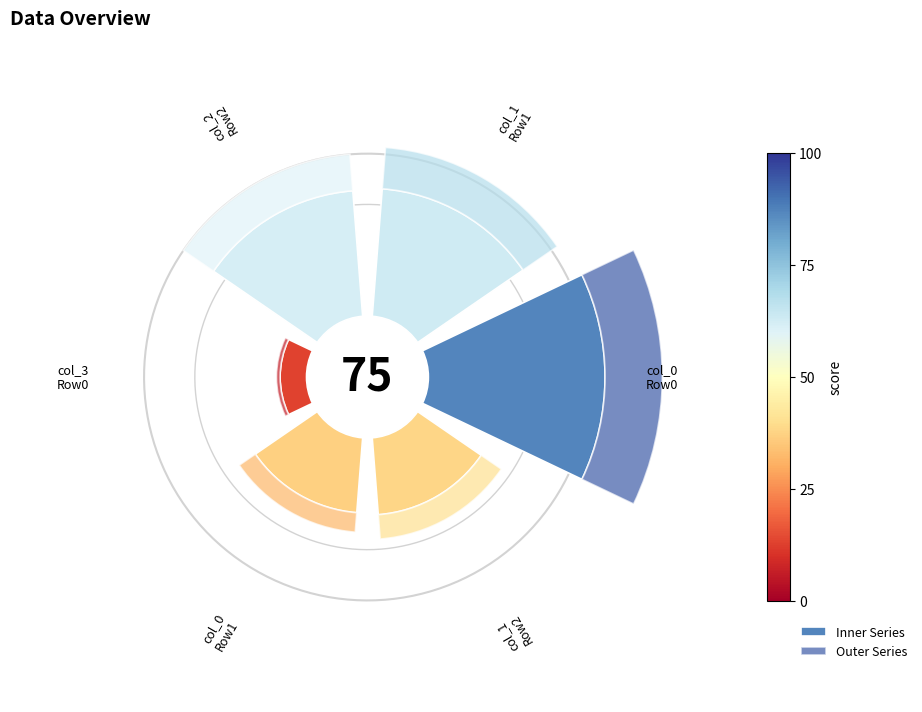

Rank the series at 3 from highest to lowest value.

Inner Series, Outer Series